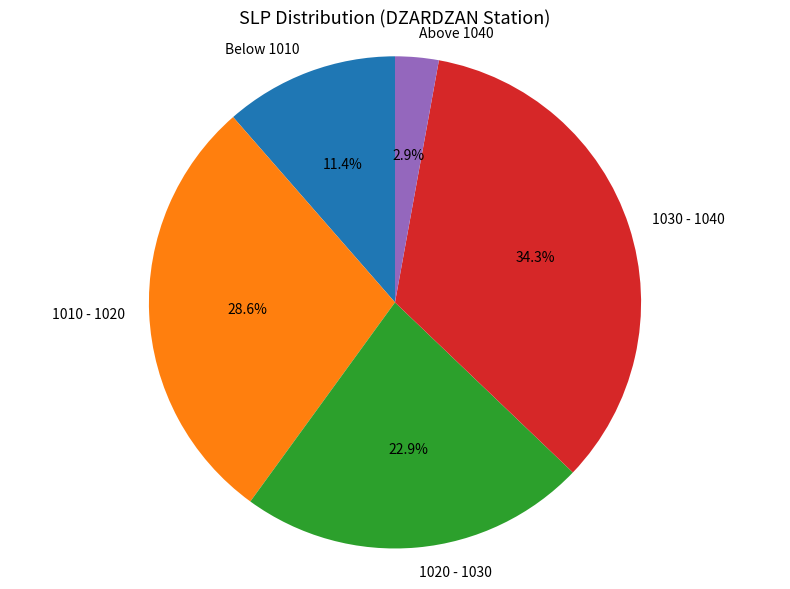

Which has a higher value, 1030 - 1040 or 1020 - 1030?

1030 - 1040